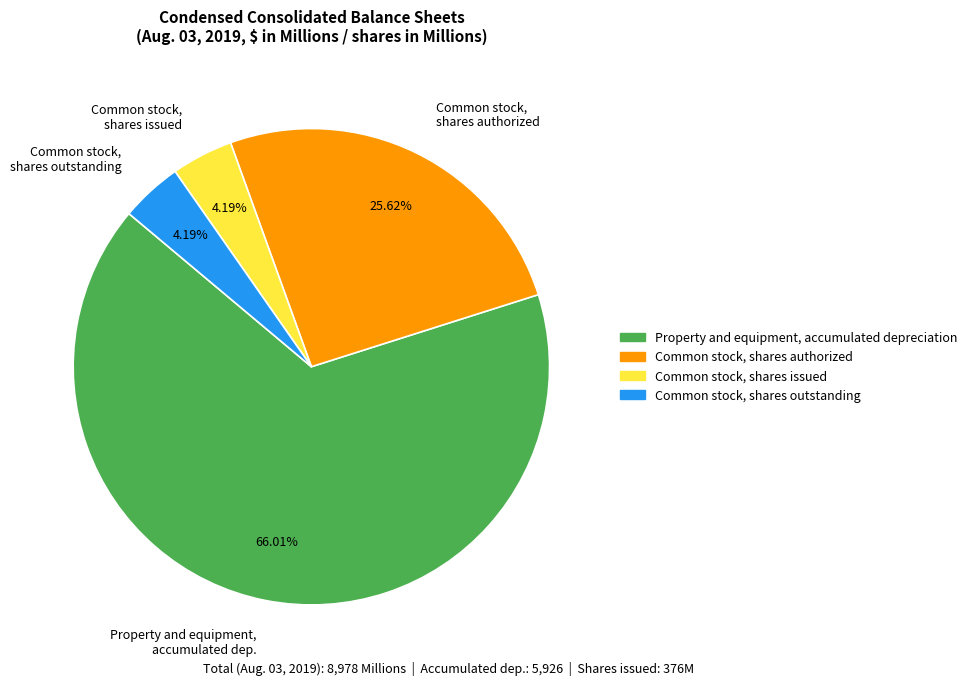

How many slices are in this pie chart?

4